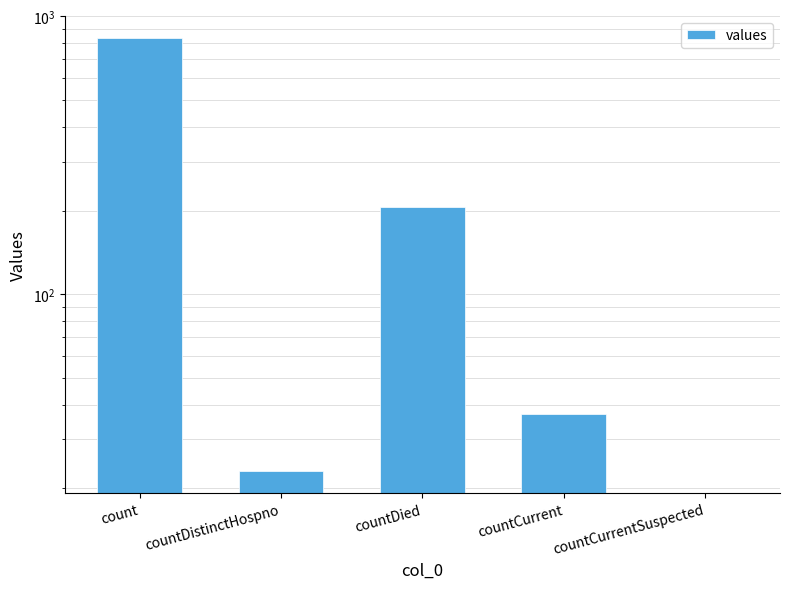

Reading right to left, what are all the values shown in this chart?

countCurrentSuspected=0	countCurrent=37	countDied=206	countDistinctHospno=23	count=839